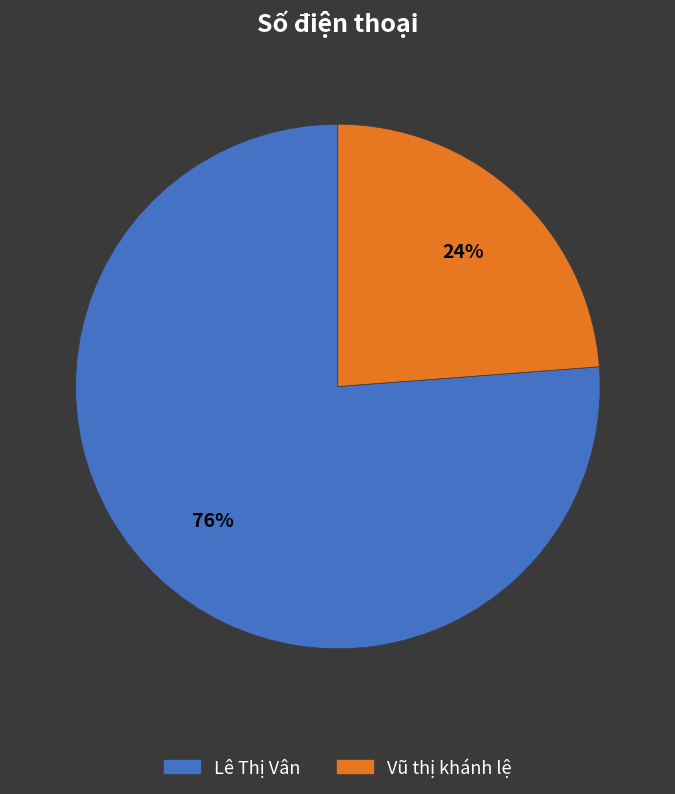

Do Vũ thị khánh lệ and Lê Thị Vân together represent more than half of the pie?

Yes